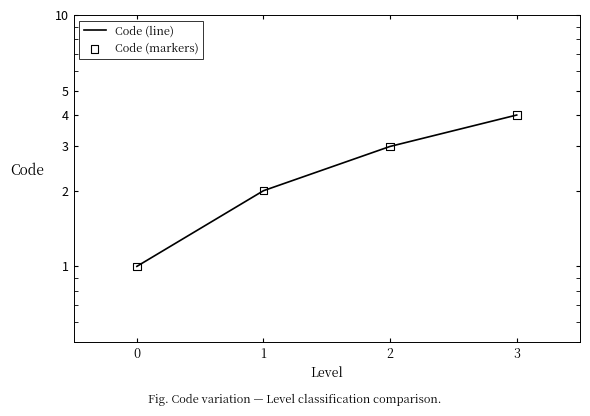

Is the value of Code (line) at 3 greater than the value of Code (markers) at 2?

Yes